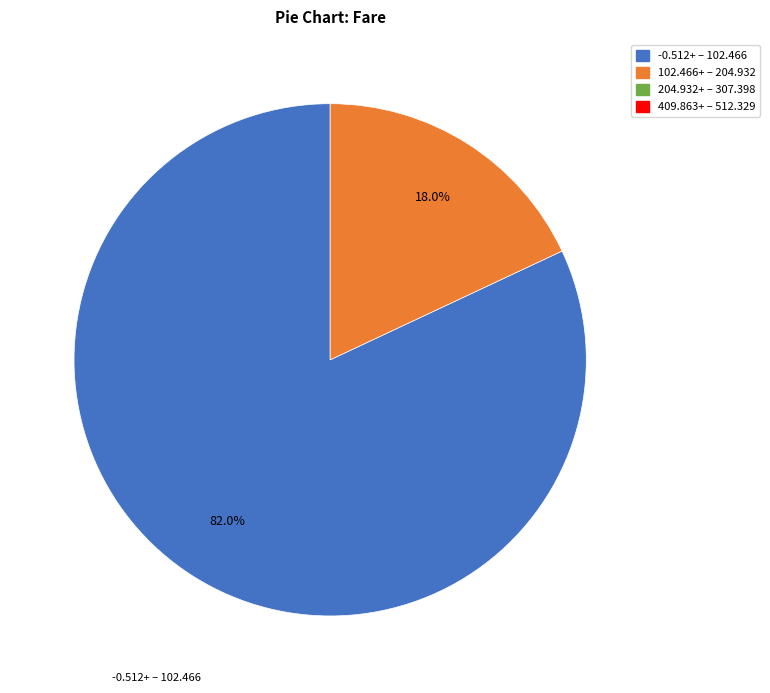

Is there a majority slice in this chart?

Yes